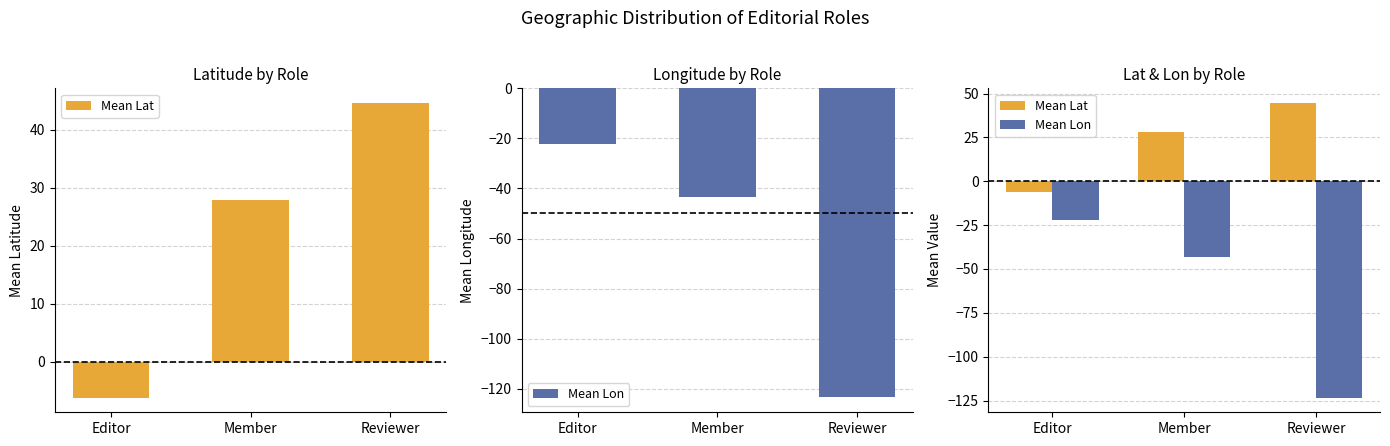

Which series has the widest spread of values?

Mean Lon